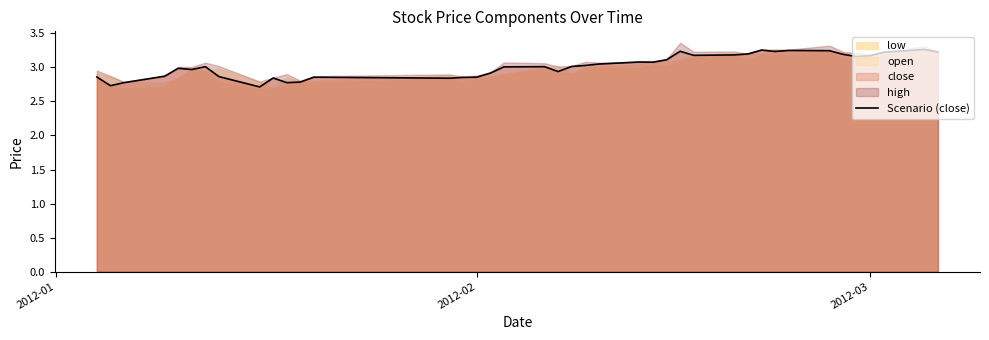

What is the lowest value of the Scenario (close) series?

2.7